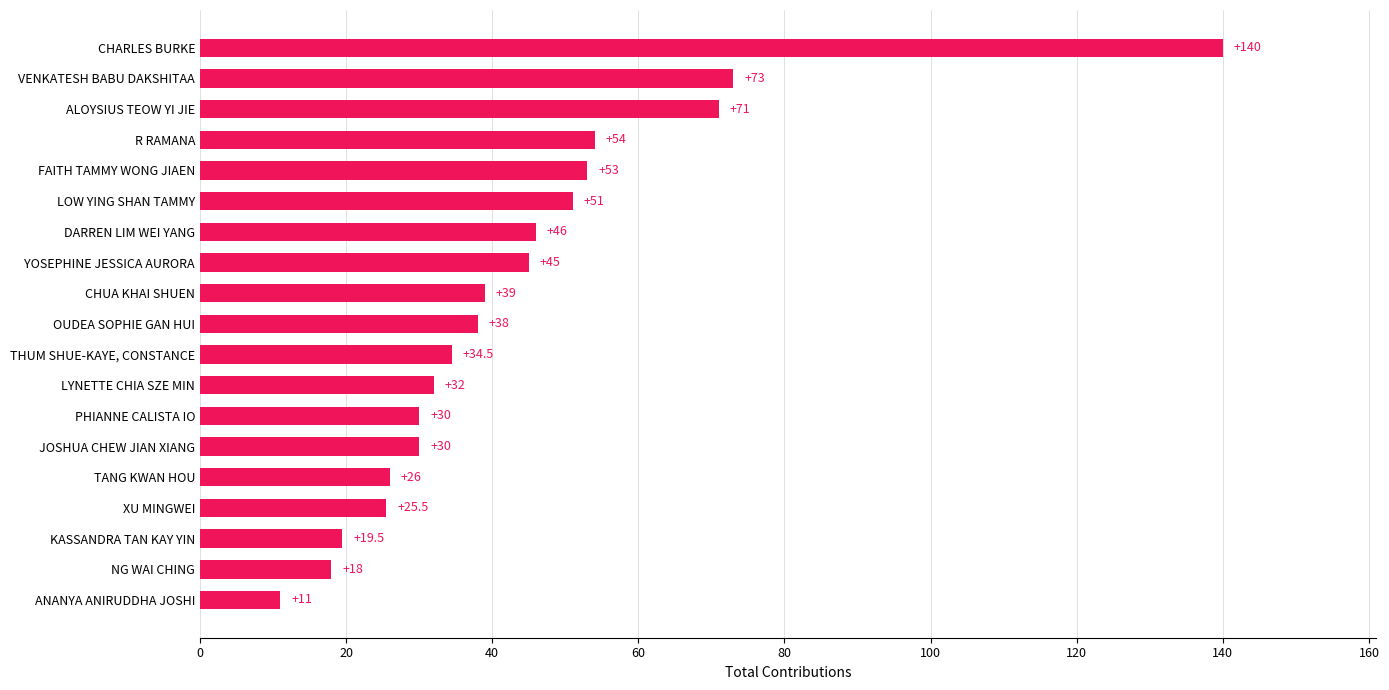

The chart shows a value of 242.4 at CHARLES BURKE. True or false?

False